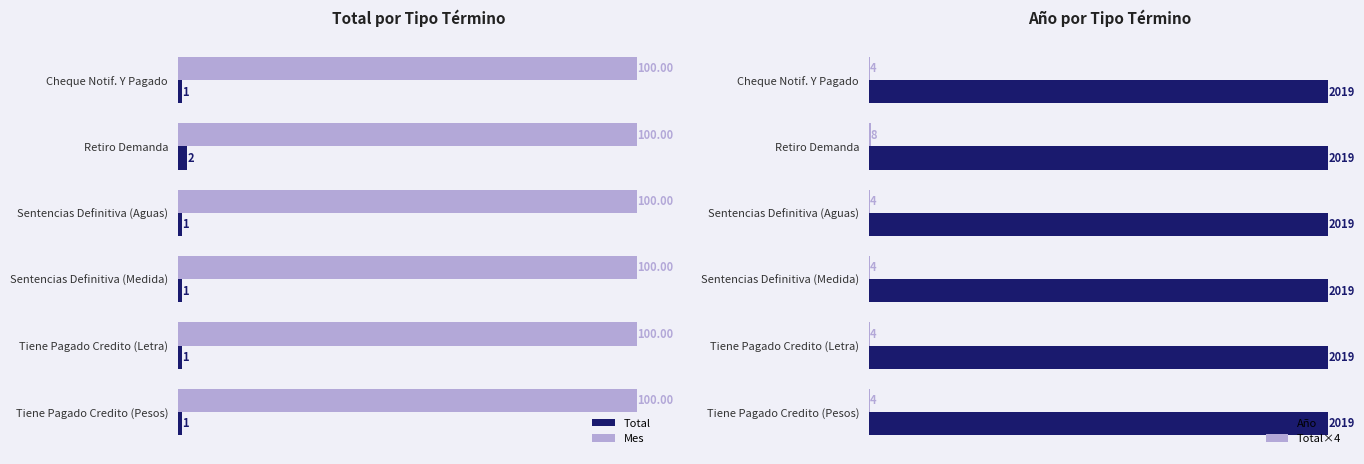

What is the maximum value for Total?

2.0